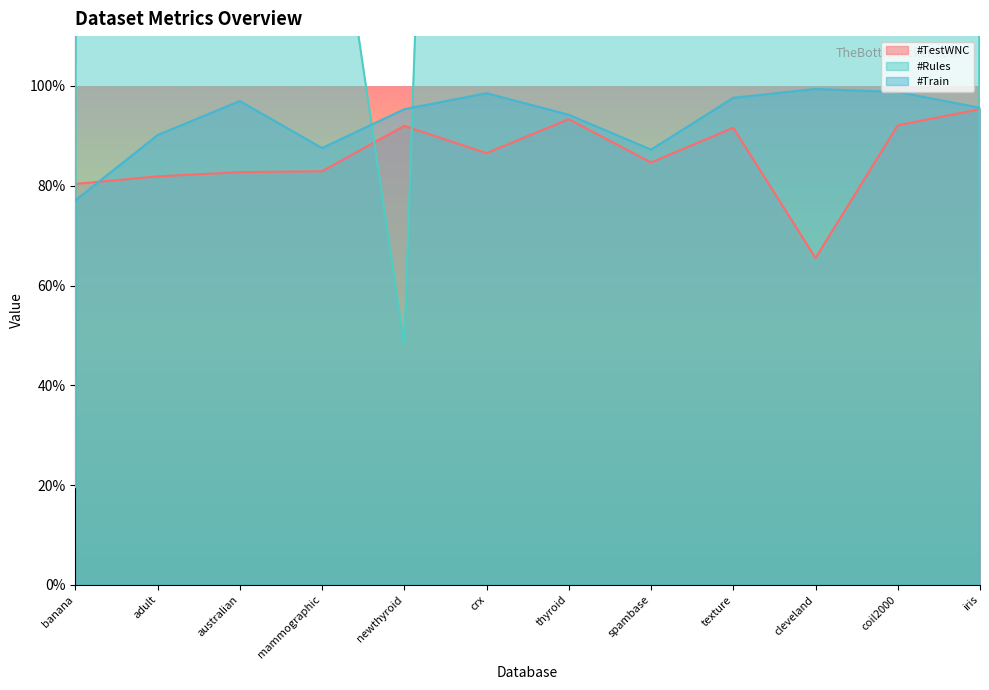

True or false: #TestWNC has more than 1 points higher than both neighbors.

True